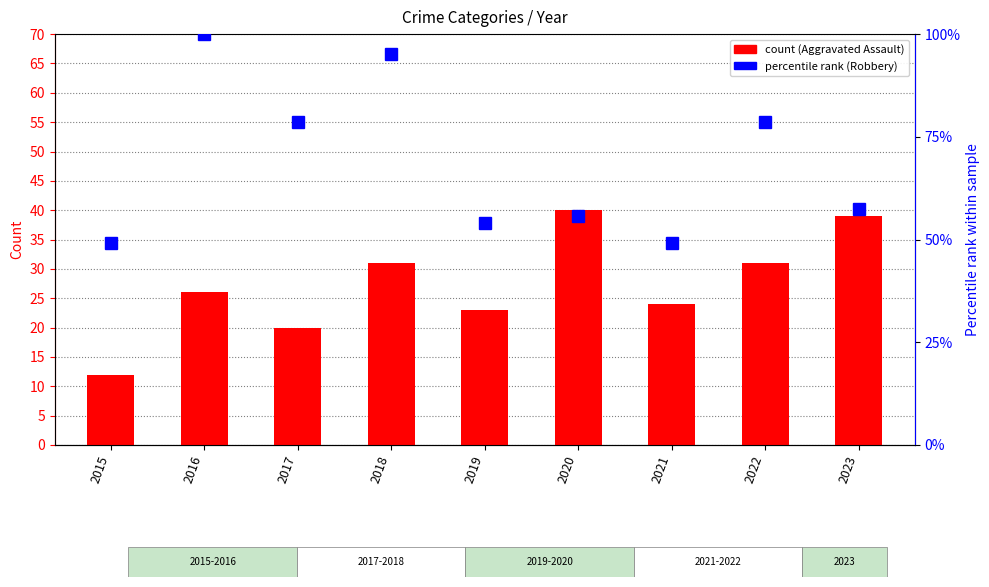

What value does the Robbery series have at 2020?

55.7